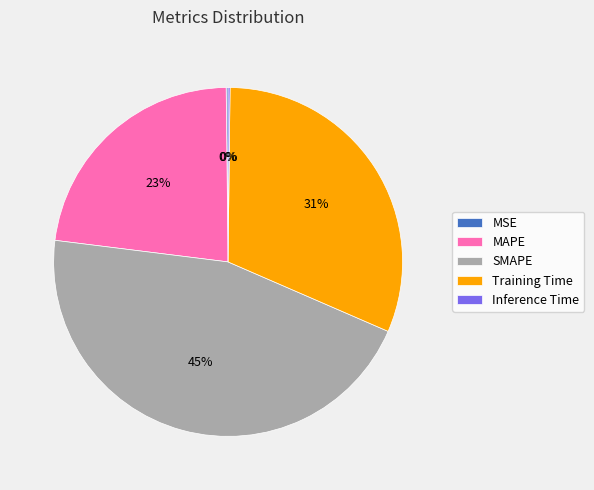

To the nearest percent, what is the difference between the largest and smallest slice percentages?

45%